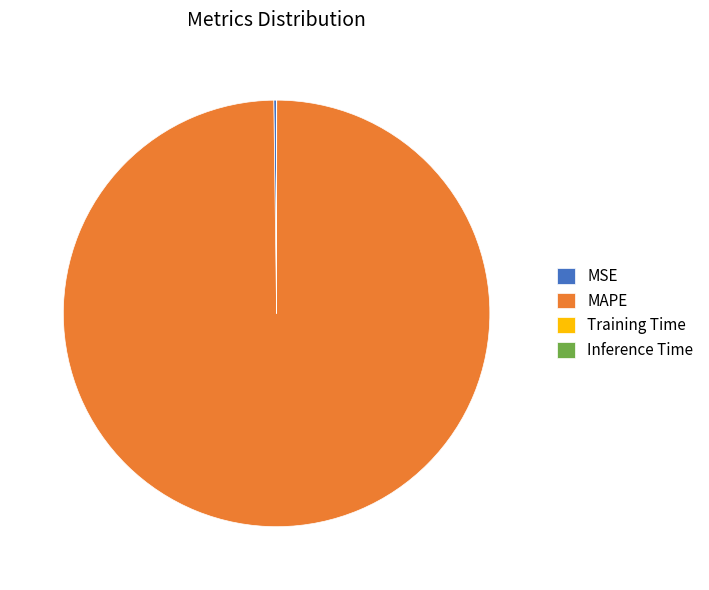

Which category has the biggest portion of the pie?

MAPE